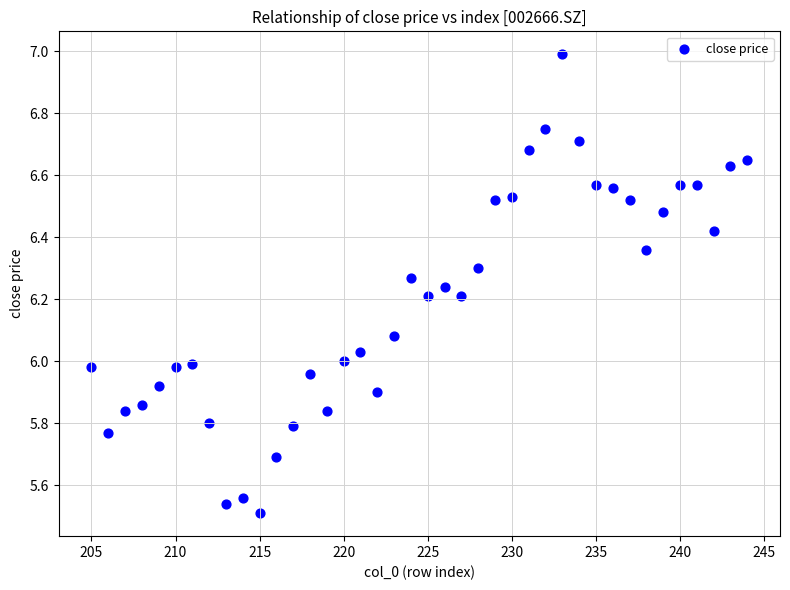

What is the range of Y values (max minus min)?

1.5